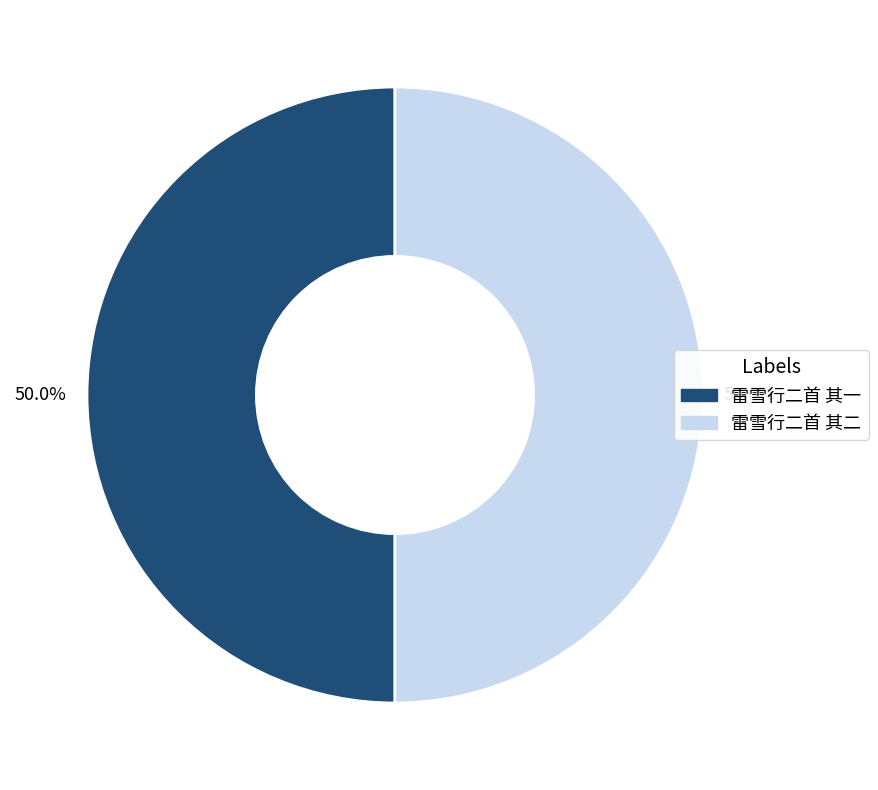

What is the total percentage of 雷雪行二首 其二 and 雷雪行二首 其一?

100.0%